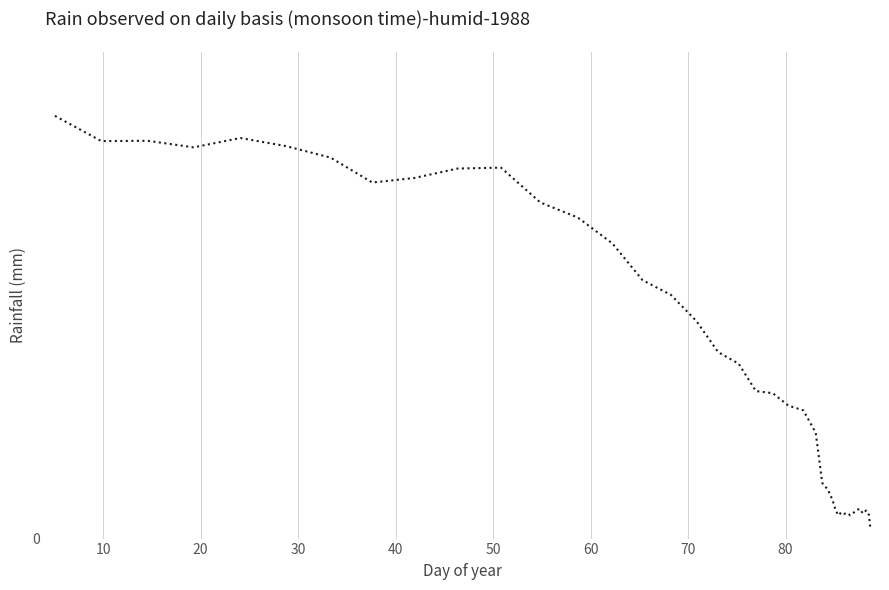

Does the chart display data point markers on the line(s)?

No